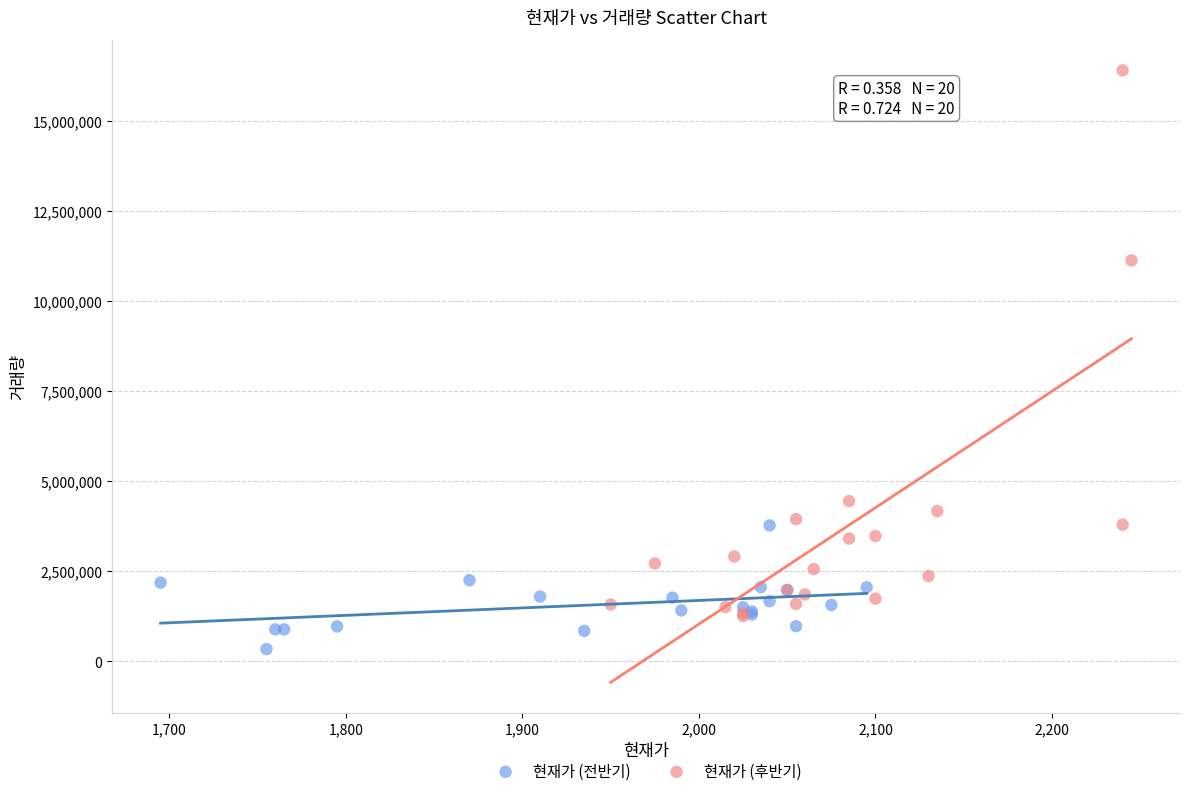

Which series has the widest spread of Y values?

현재가 (후반기)